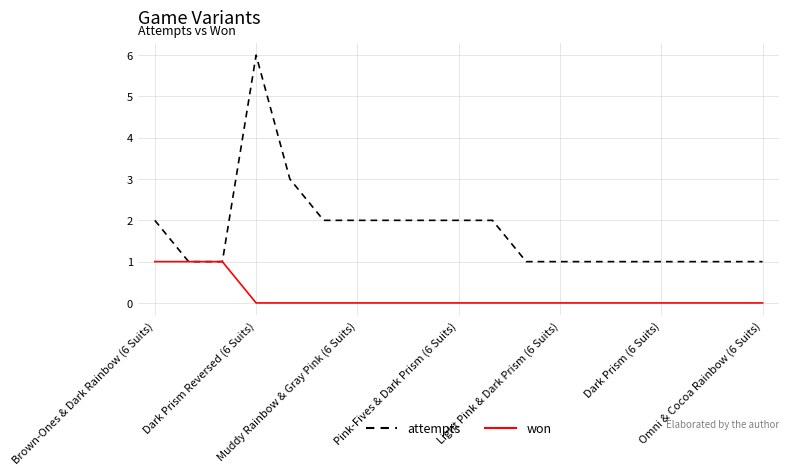

What is the maximum value shown in the chart?

6